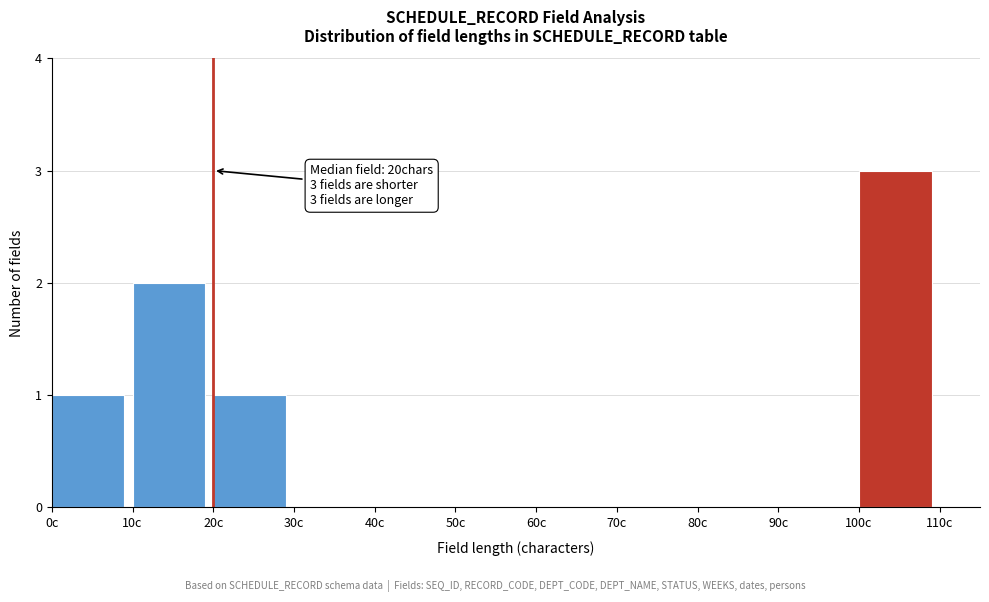

Which range on the x-axis has the tallest bar?

100 to 110